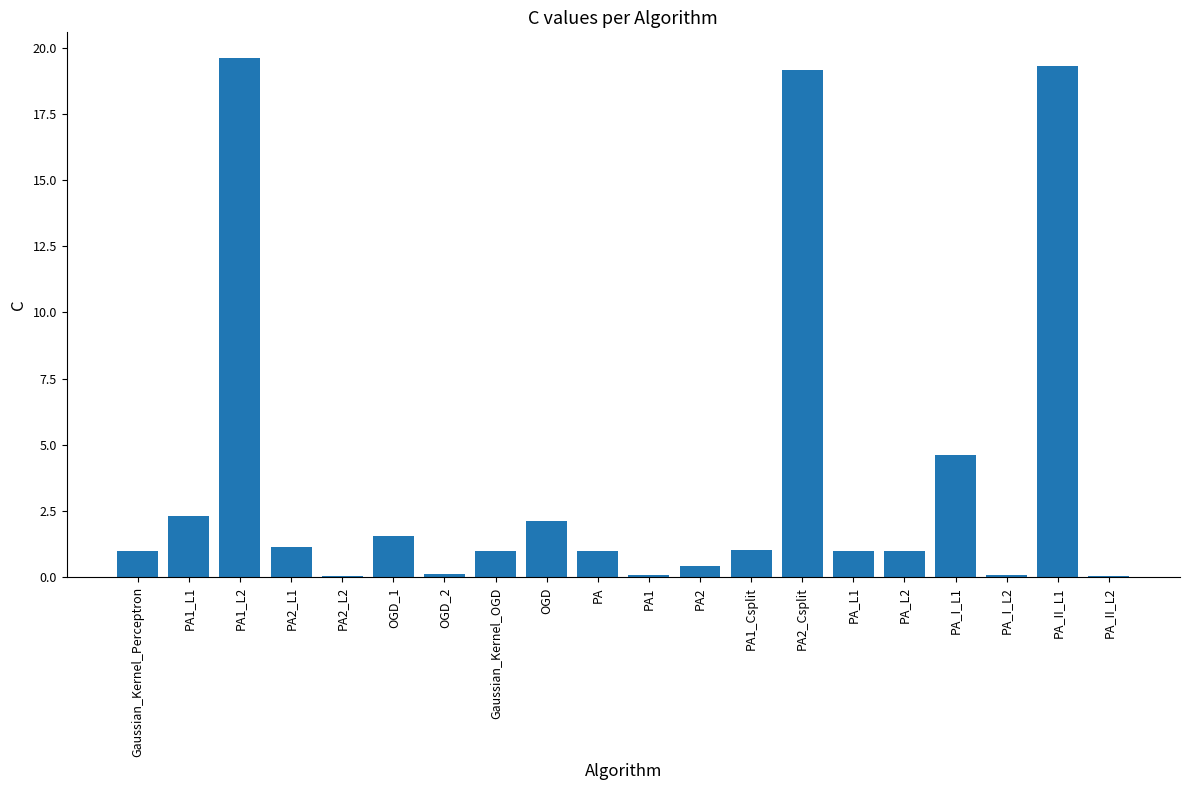

How many distinct data groups are displayed?

1